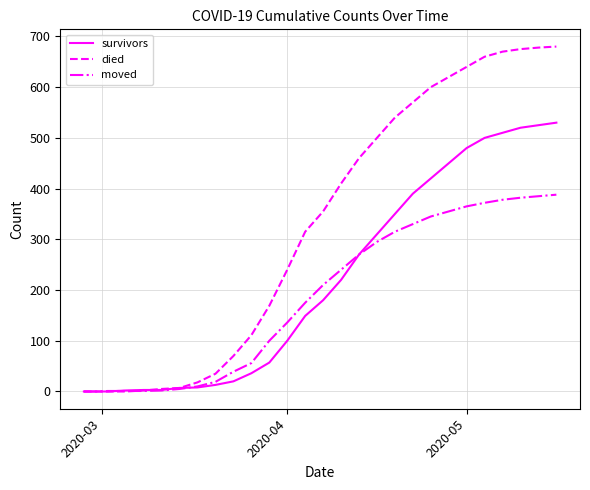

Which series has the largest total across all categories?

died